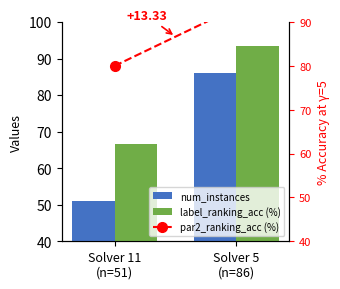

At which label does par2_ranking_acc (%) reach its peak?

Solver 5
(n=86)